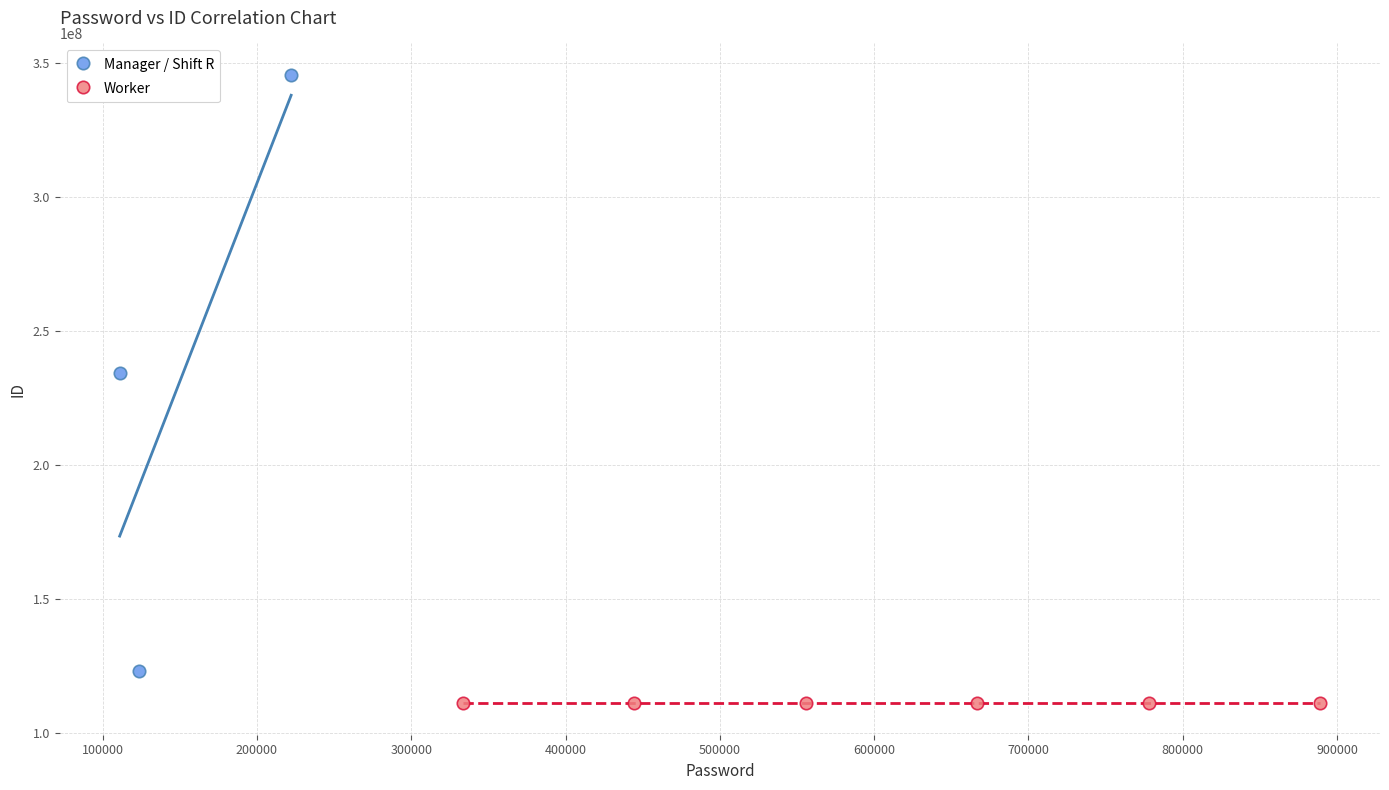

Which series reaches the minimum Y coordinate?

Worker